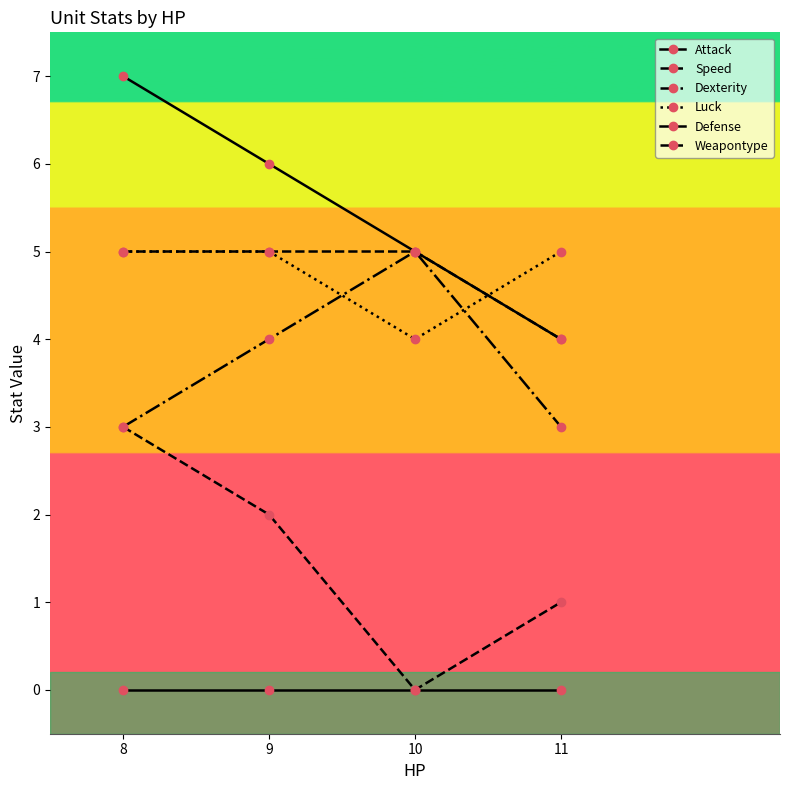

Does the chart have visible grid lines?

No